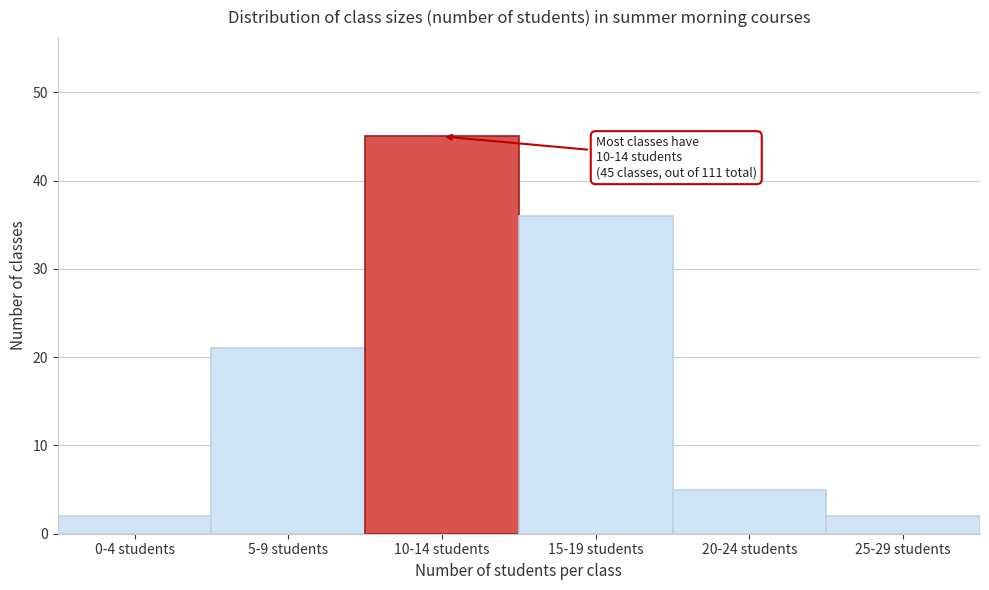

Reading left to right, extract all data points from this chart.

0-4 students=2	5-9 students=21	10-14 students=45	15-19 students=36	20-24 students=5	25-29 students=2